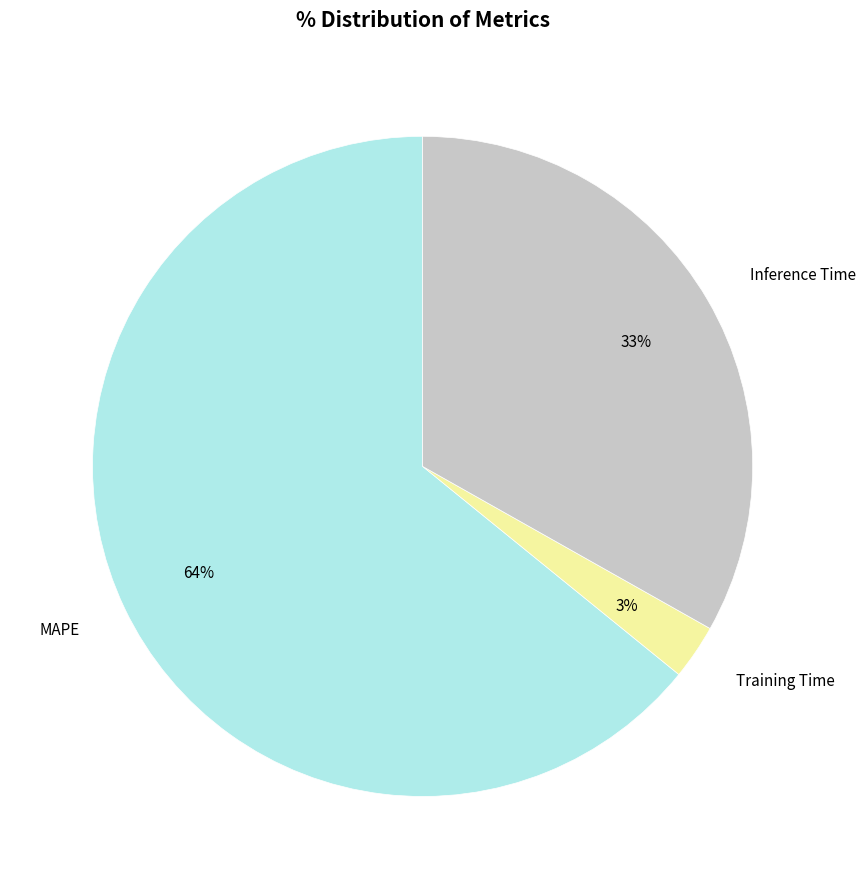

To the nearest percent, what is the difference between the largest and smallest slice percentages?

61%